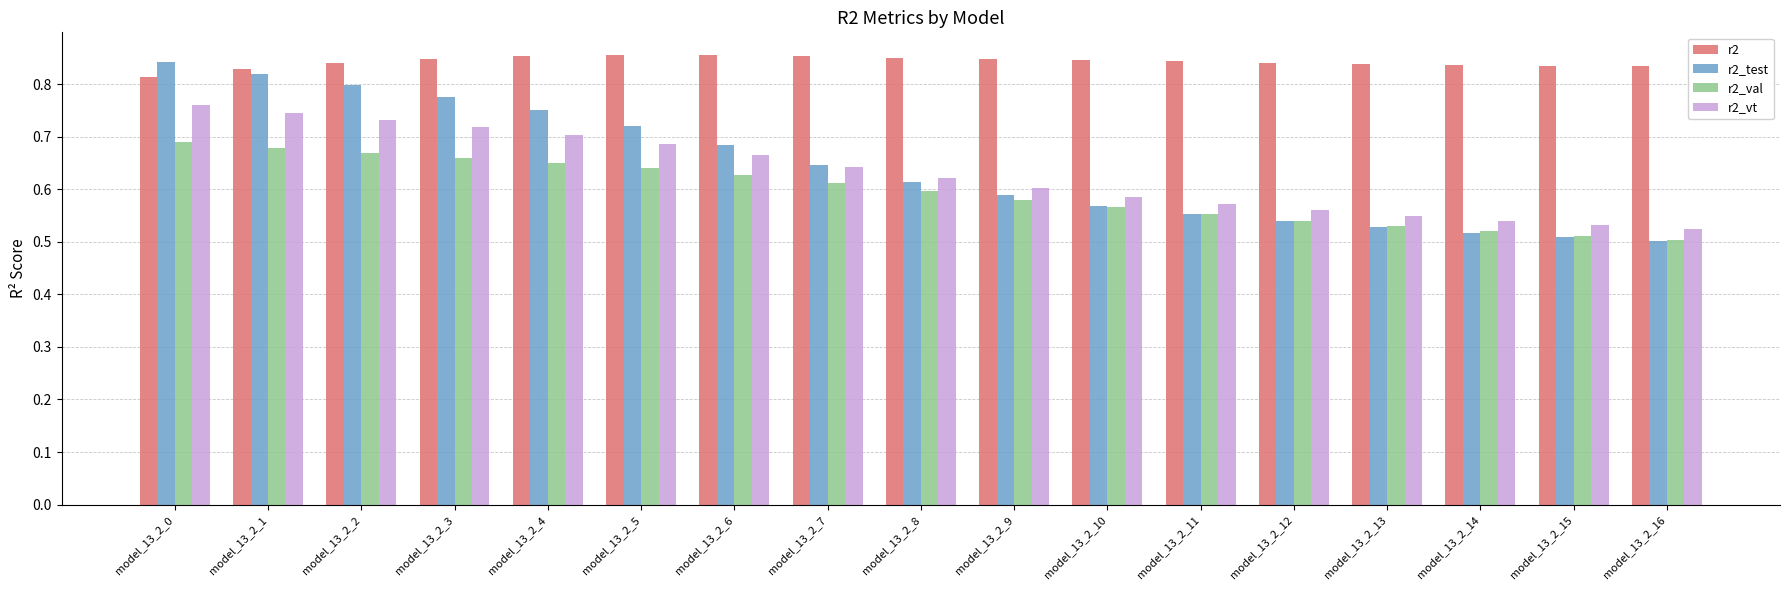

The r2_val series shows 0.6 at model_13_2_10. True or false?

True